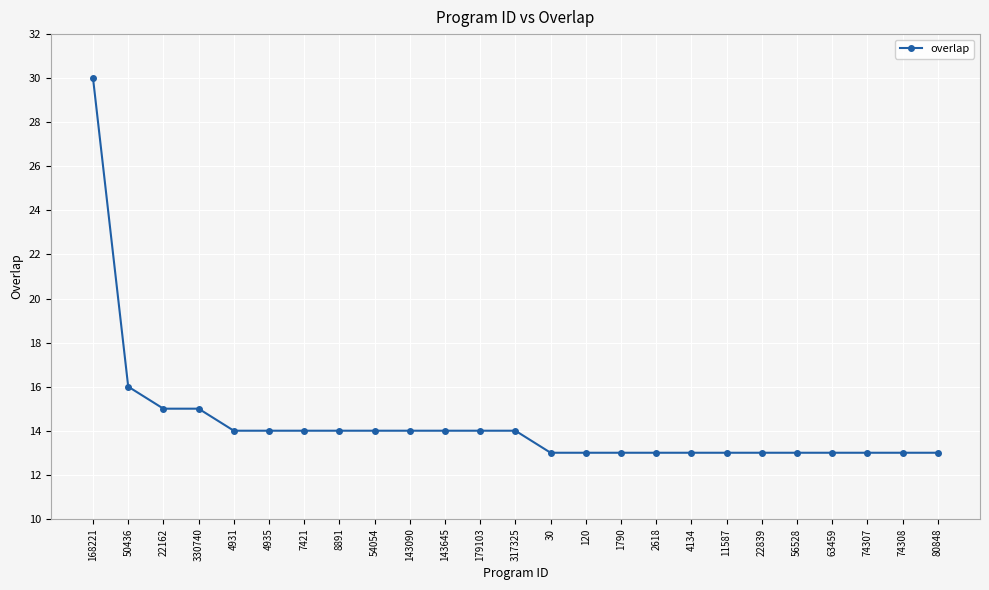

What is the ratio of the value at 74308 to the value at 22162?

0.9